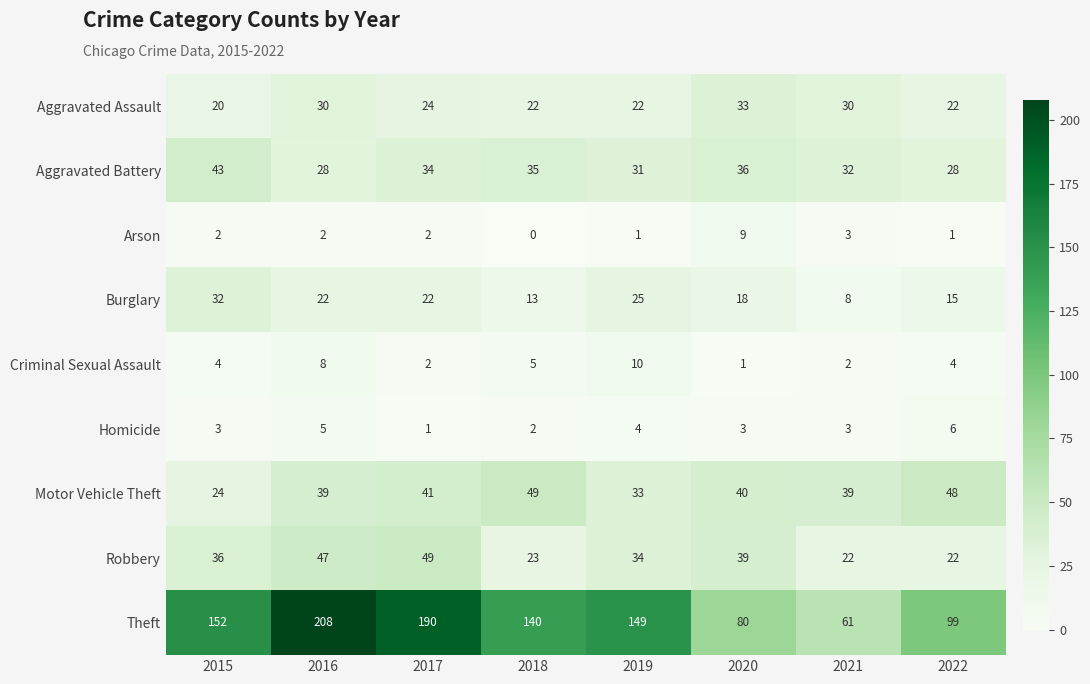

True or false: Arson has a value of 3 at 2018.

False